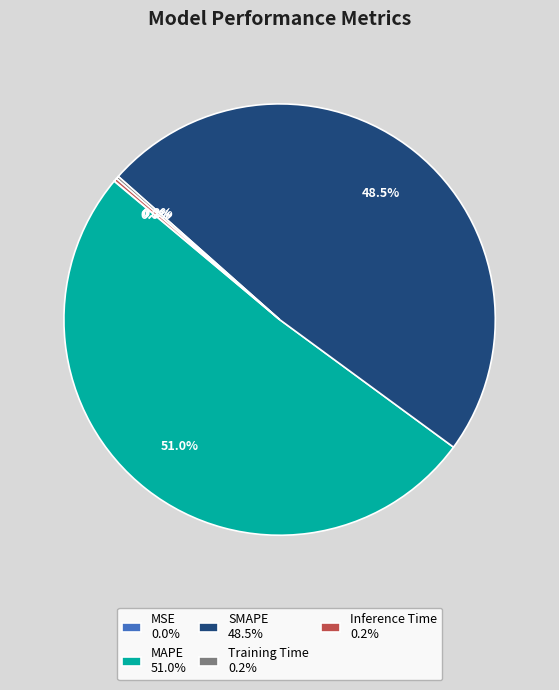

The MAPE slice represents 51% of the pie. True or false?

True